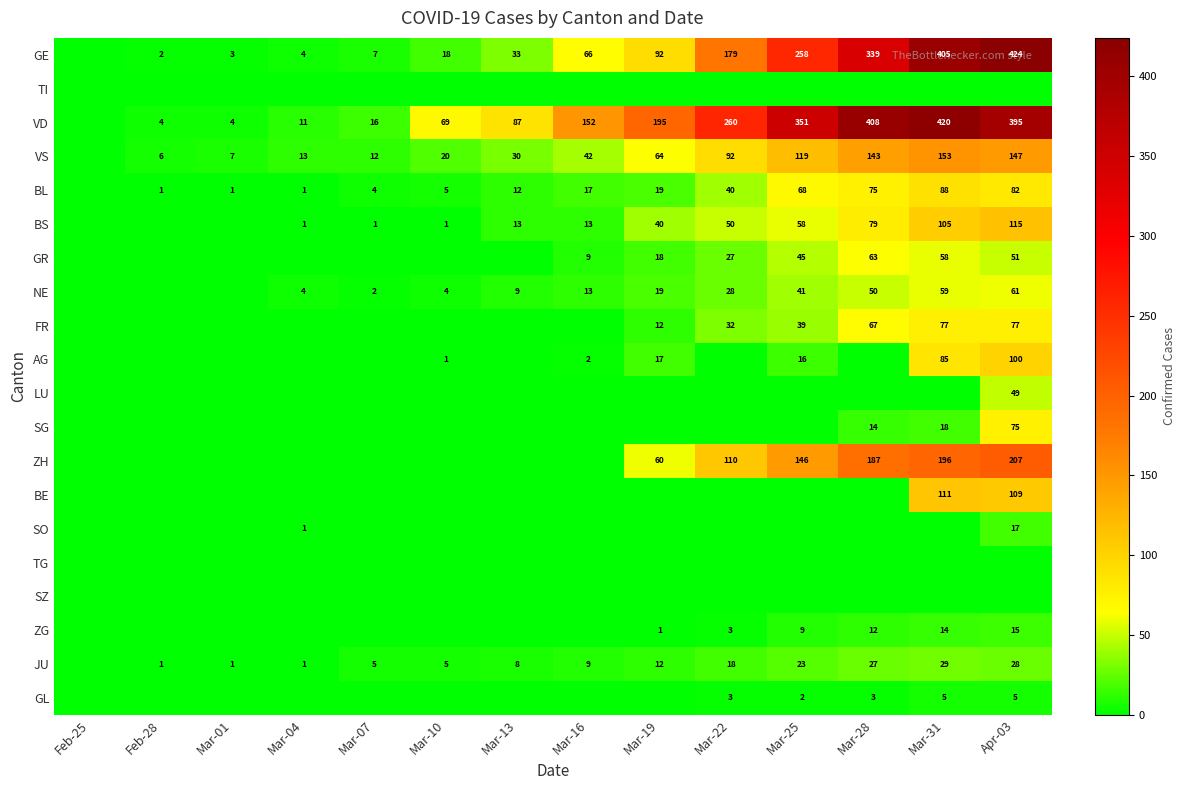

The VD series shows 4 at Feb-28. True or false?

True